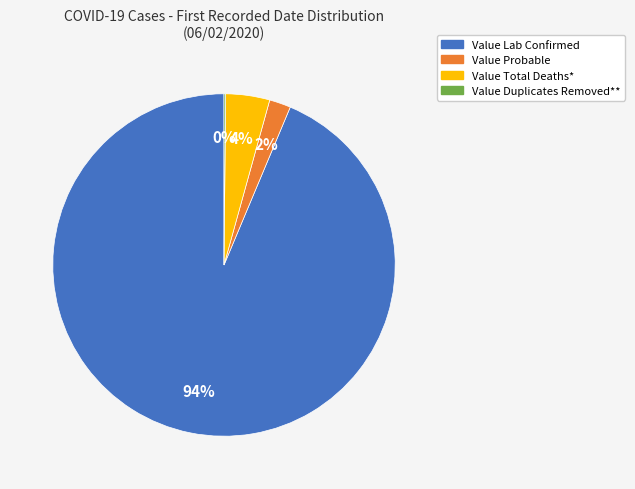

True or false: Value Total Deaths* accounts for 16% of the total.

False